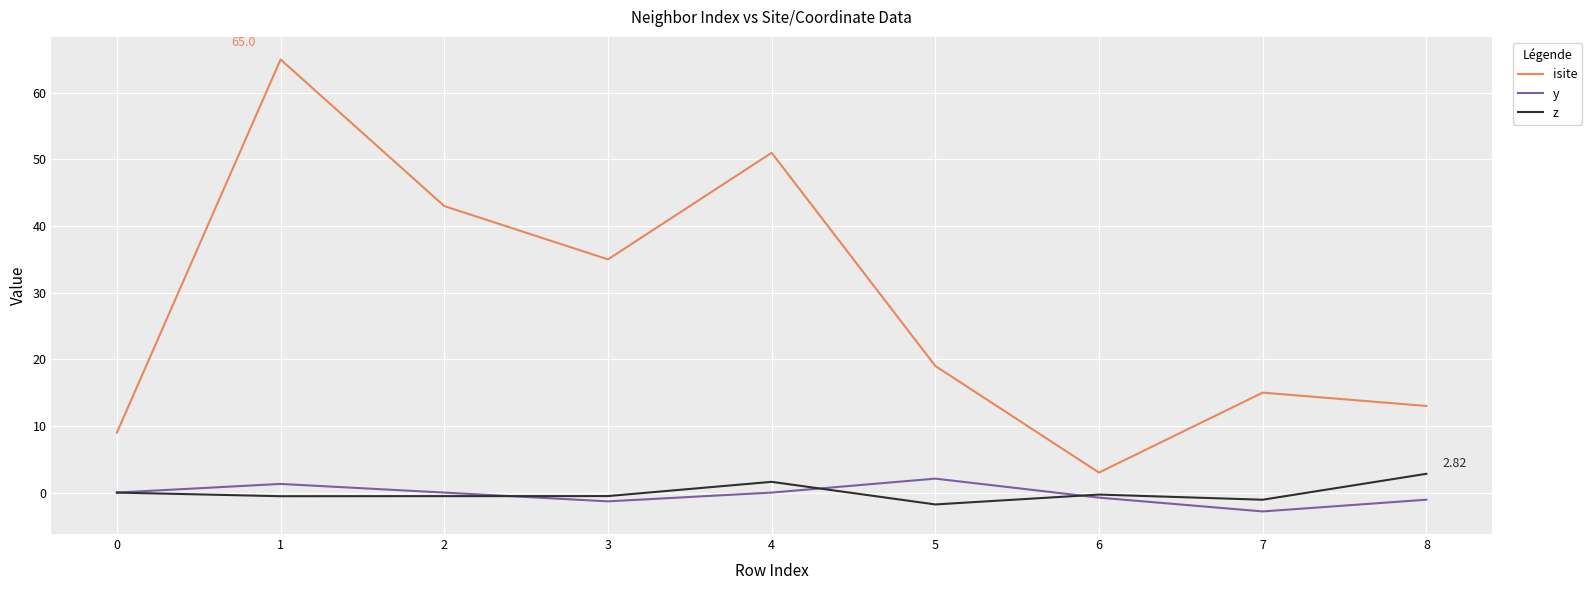

Which series has the largest total across all categories?

isite